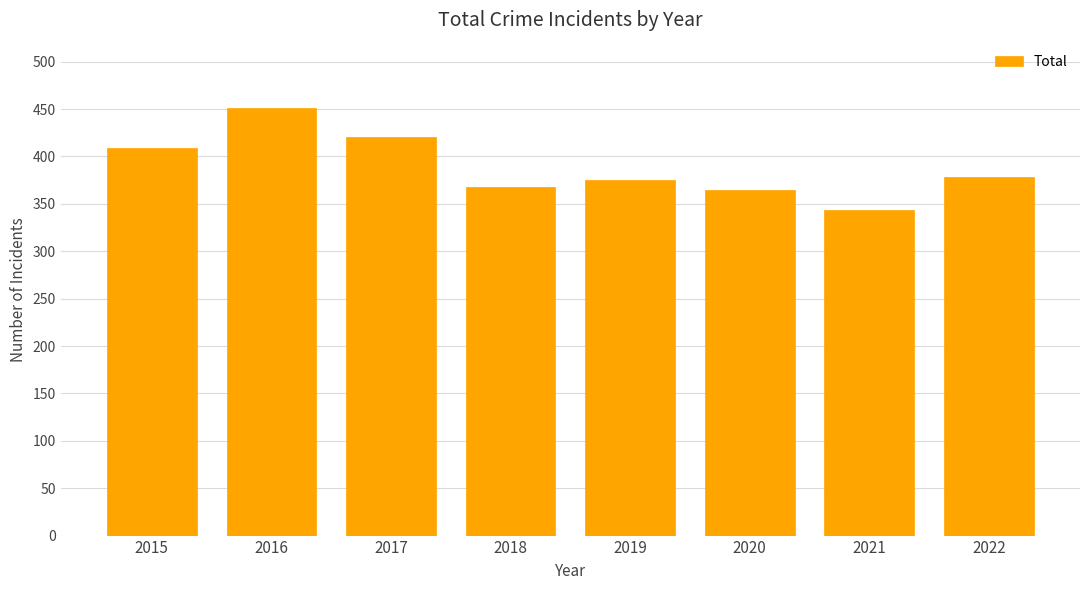

What is the greatest value displayed?

451